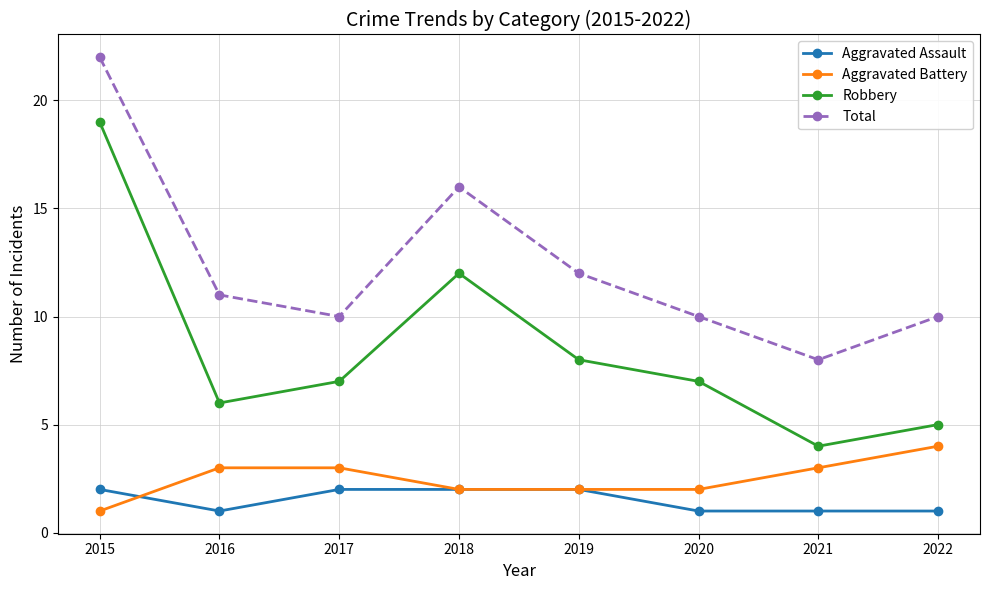

Is the value of Robbery at 2017 greater than the value of Aggravated Battery at 2020?

Yes